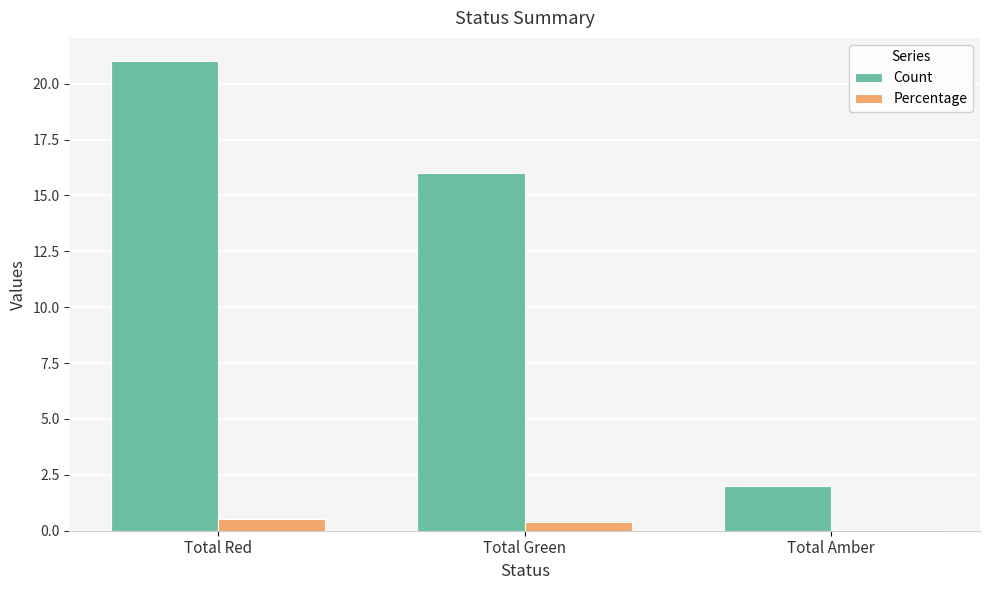

Which label corresponds to the largest value in the chart?

Total Red